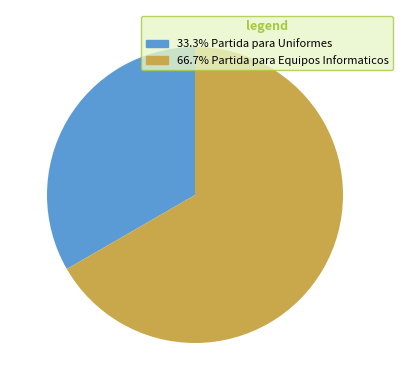

Is 33.3% Partida para Uniformes the majority of the pie?

No